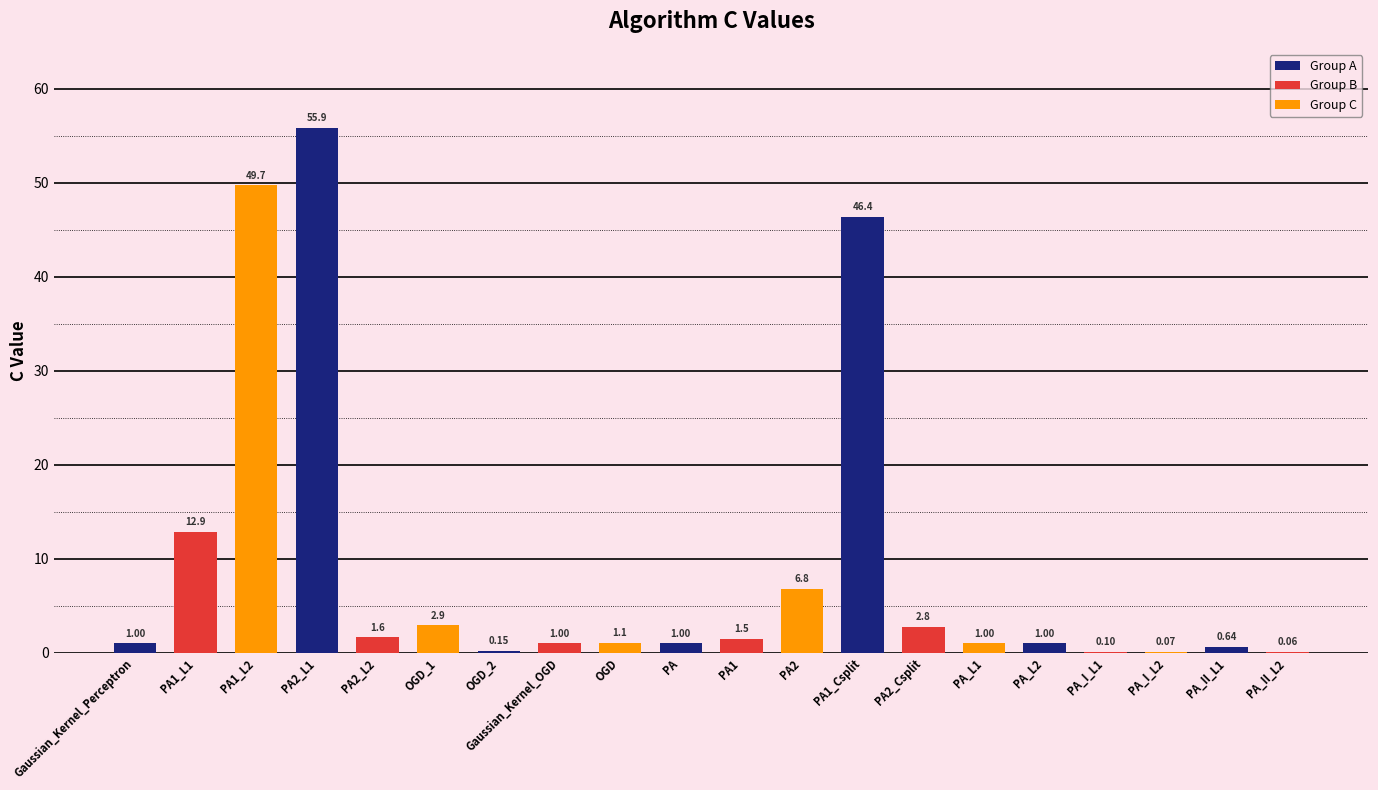

What is the difference between the values at Gaussian_Kernel_Perceptron and PA2_L1?

54.9